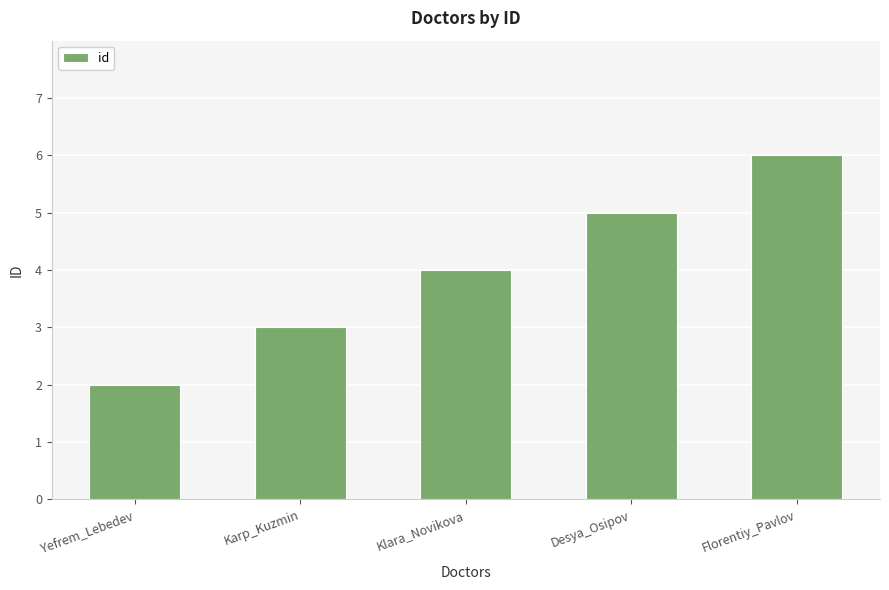

Rank the categories by value from lowest to highest.

Yefrem_Lebedev, Karp_Kuzmin, Klara_Novikova, Desya_Osipov, Florentiy_Pavlov